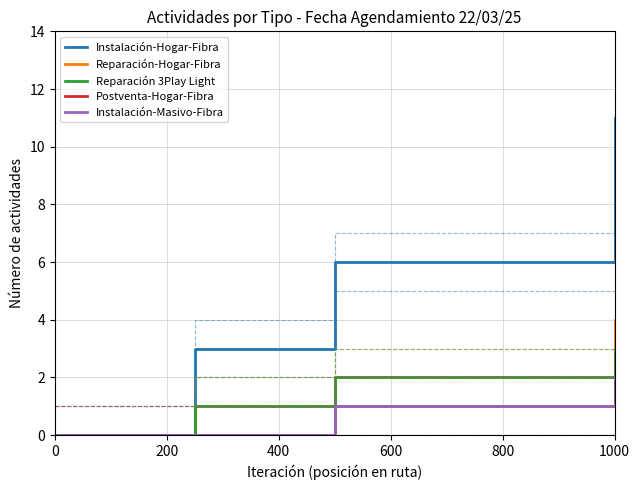

True or false: Postventa-Hogar-Fibra and Instalación-Hogar-Fibra cross at least once.

False